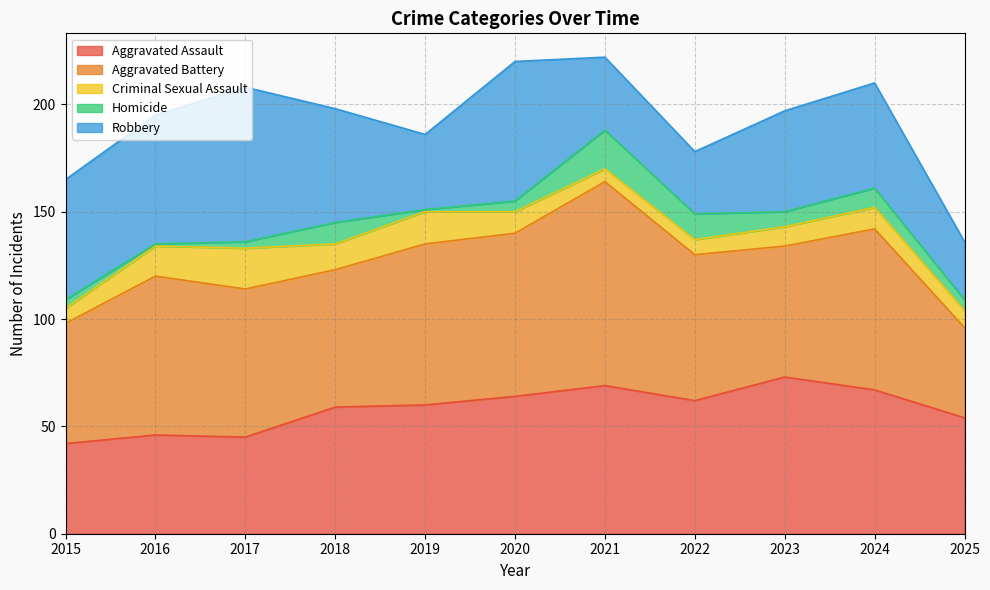

How many lines are shown in the chart?

5